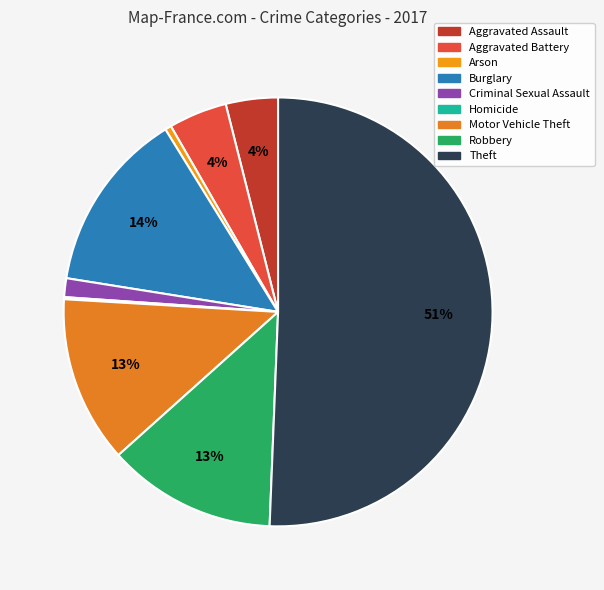

Which category has the biggest portion of the pie?

Theft